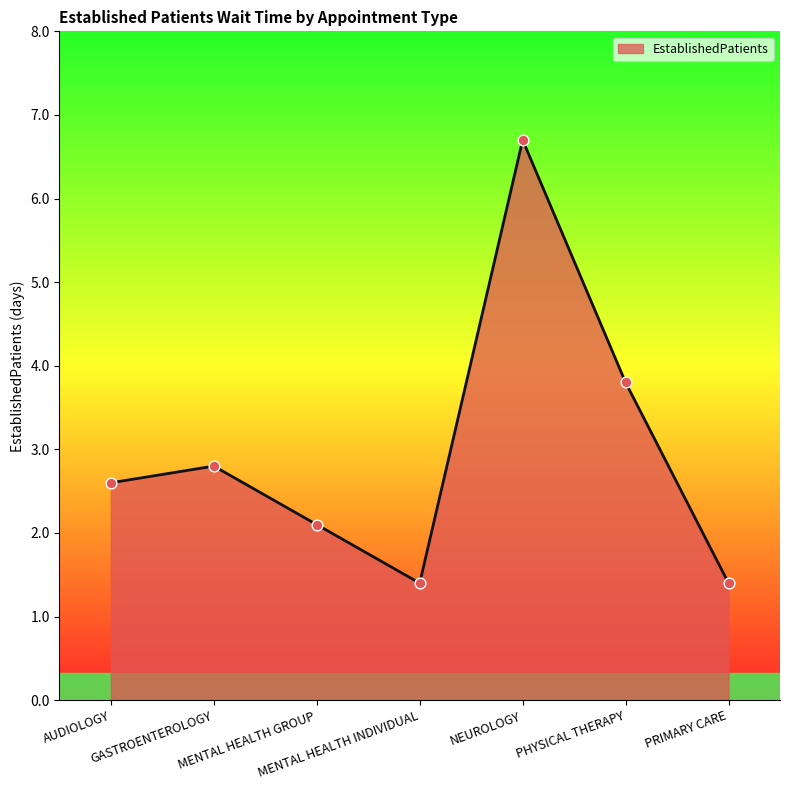

Which has a higher value, GASTROENTEROLOGY or AUDIOLOGY?

GASTROENTEROLOGY